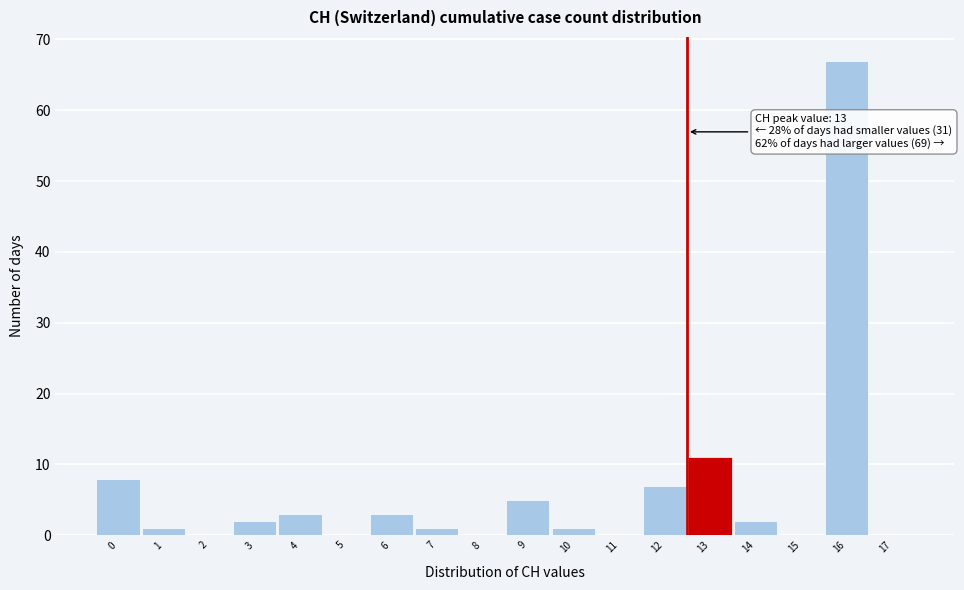

Reading left to right, transcribe all the data shown in this chart.

0=8	1=1	2=0	3=2	4=3	5=0	6=3	7=1	8=0	9=5	10=1	11=0	12=7	13=11	14=2	15=0	16=67	17=0